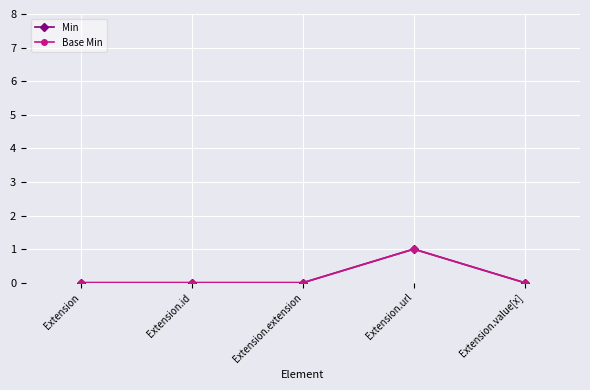

Is this an area chart (filled region under the line)?

No